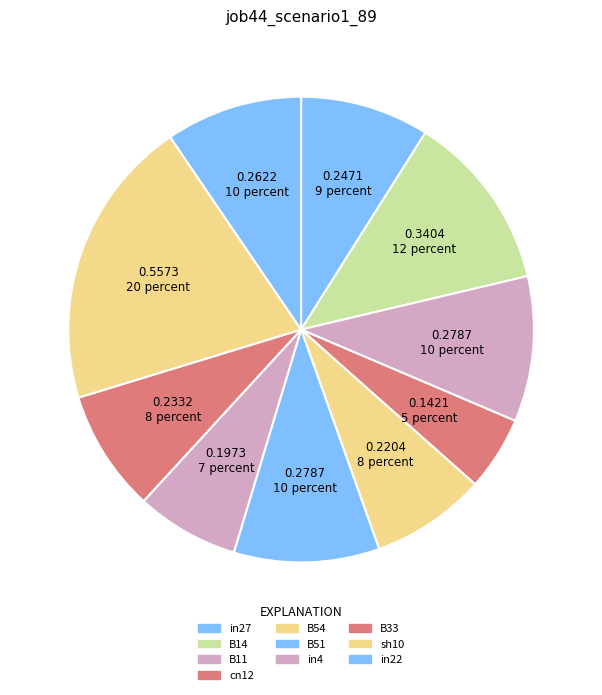

Count the number of slices in the pie.

10